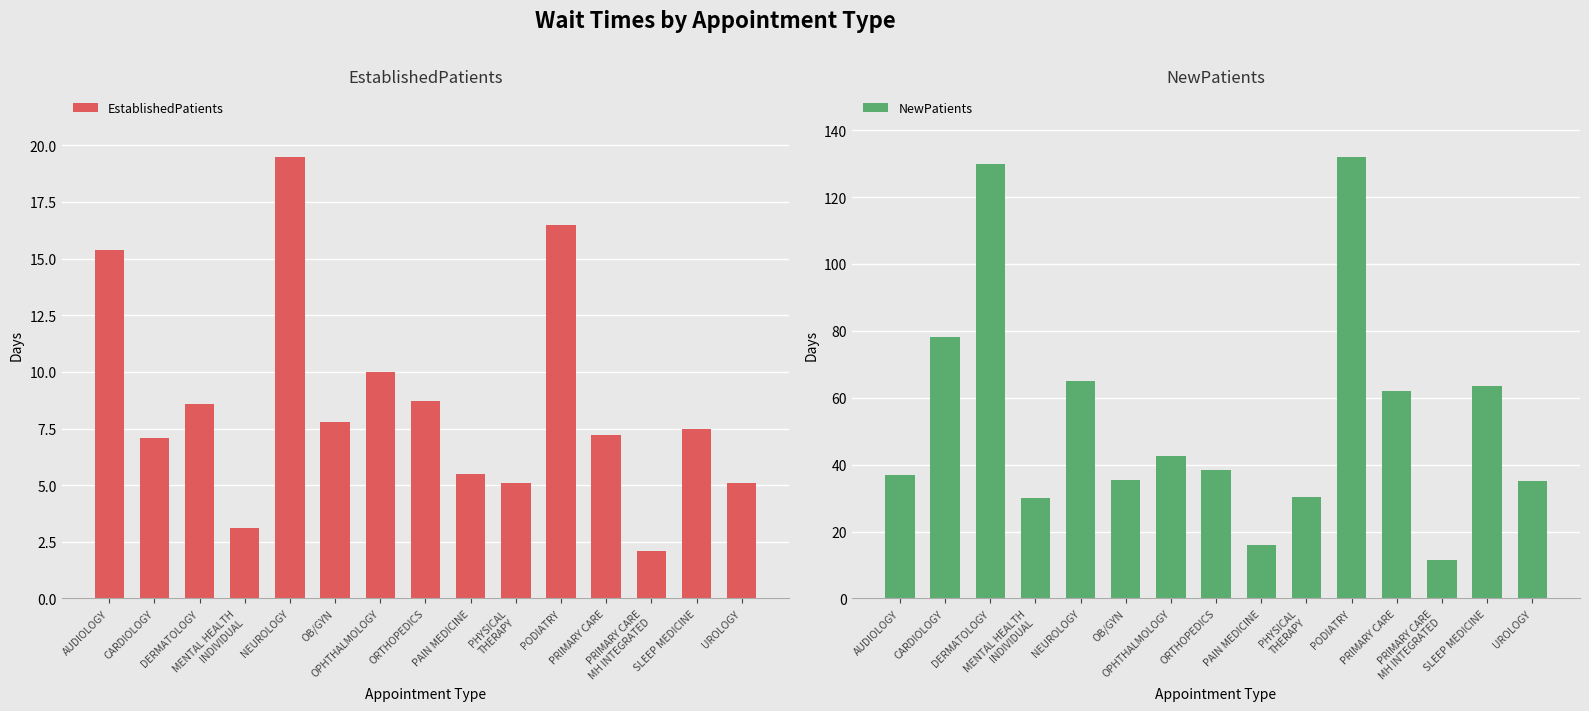

True or false: NewPatients has a value of 52.5 at PODIATRY.

False